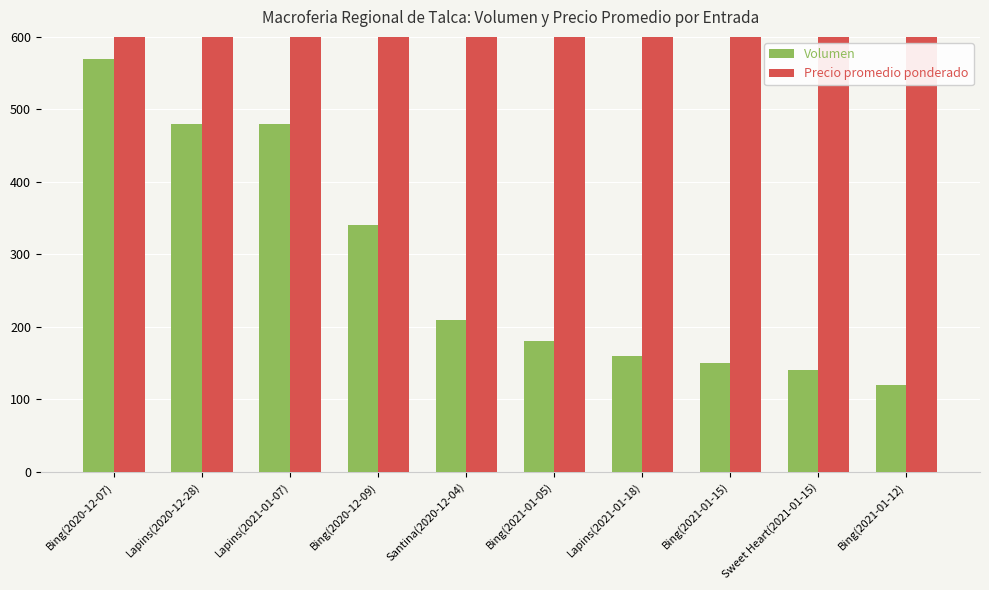

What is the difference between the Precio promedio ponderado values at Lapins(2020-12-28) and Bing(2021-01-05)?

1000